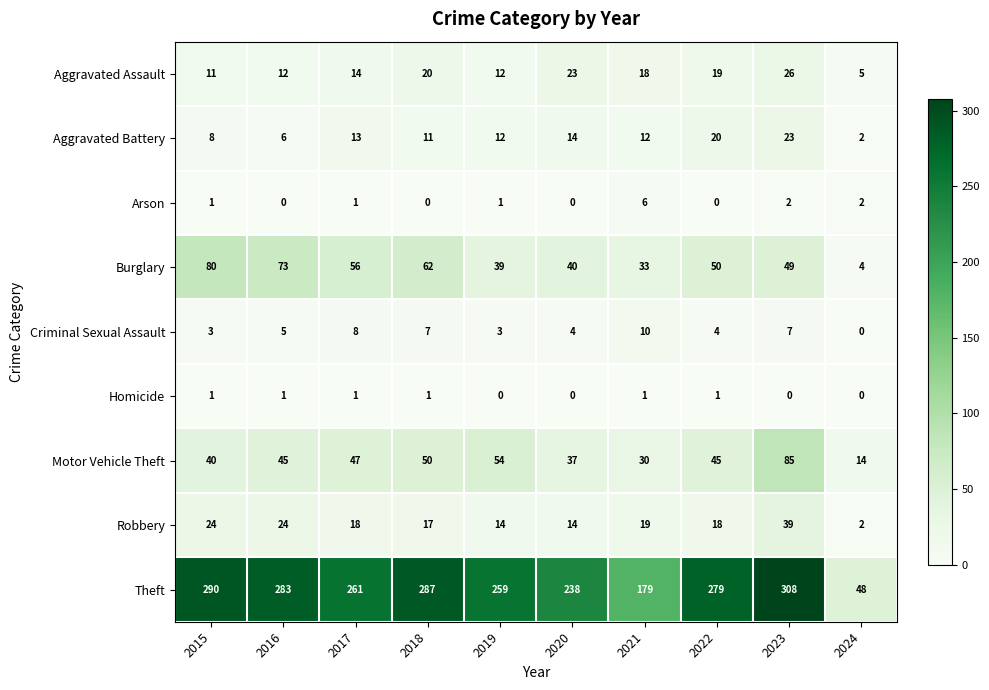

Where is Theft nearest to the value 178?

2021